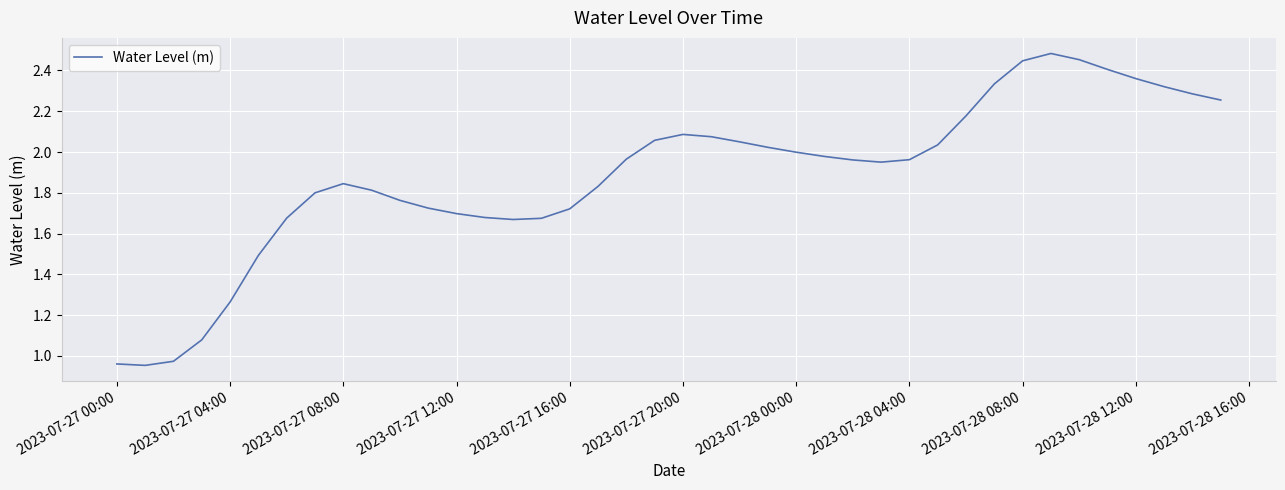

What is the difference between the maximum and minimum values?

1.5